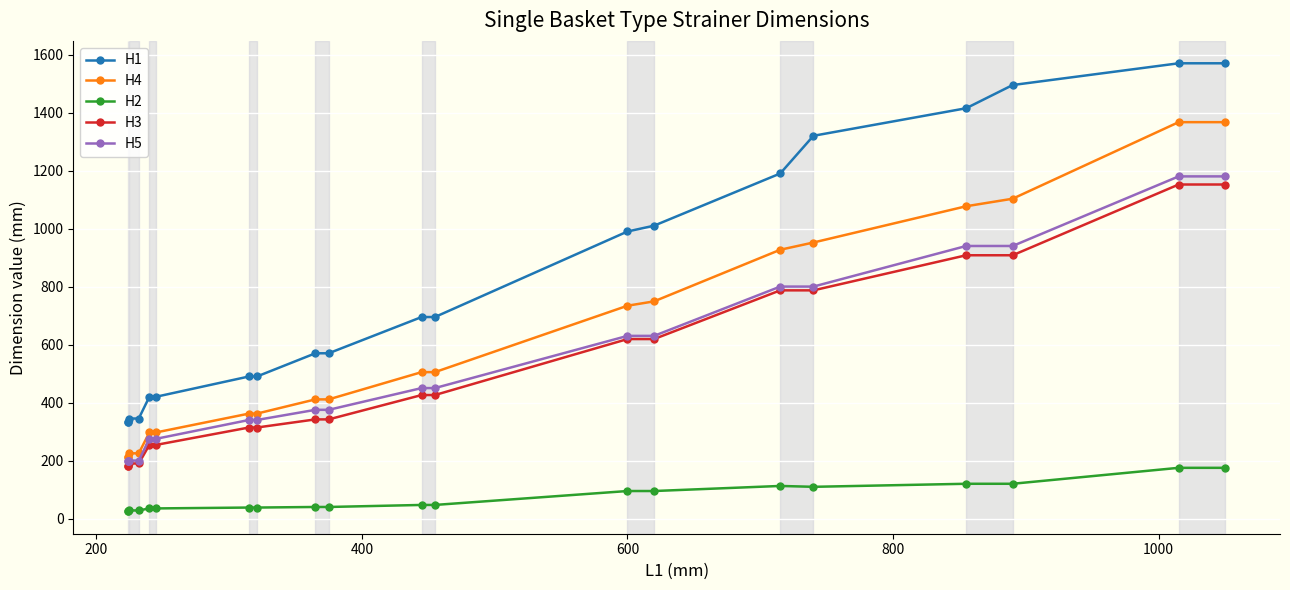

What are all the series names shown in the legend?

H1, H4, H2, H3, H5